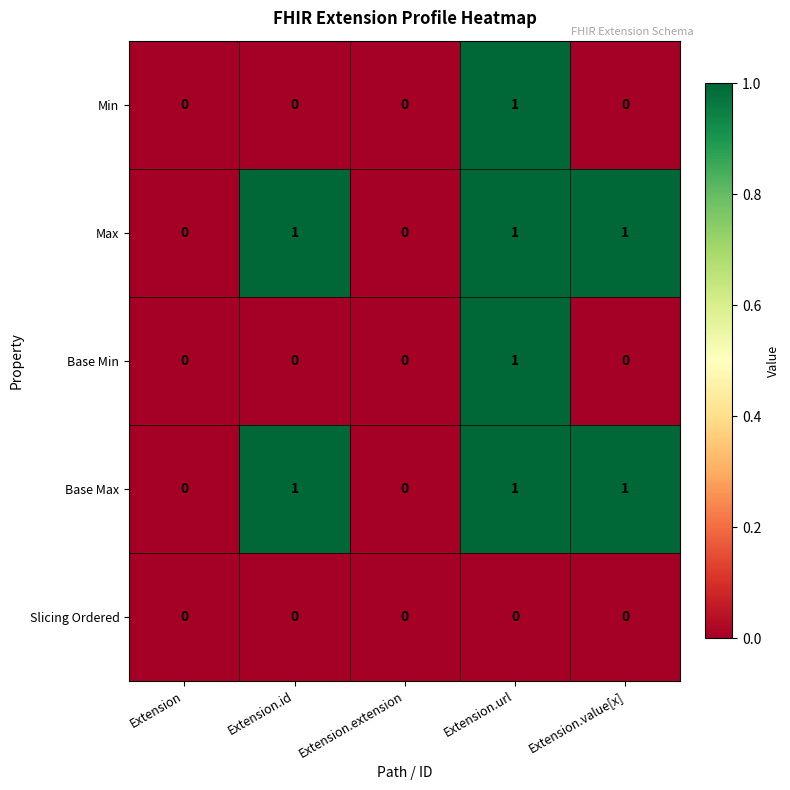

How many Min values are between 0 and 1?

5